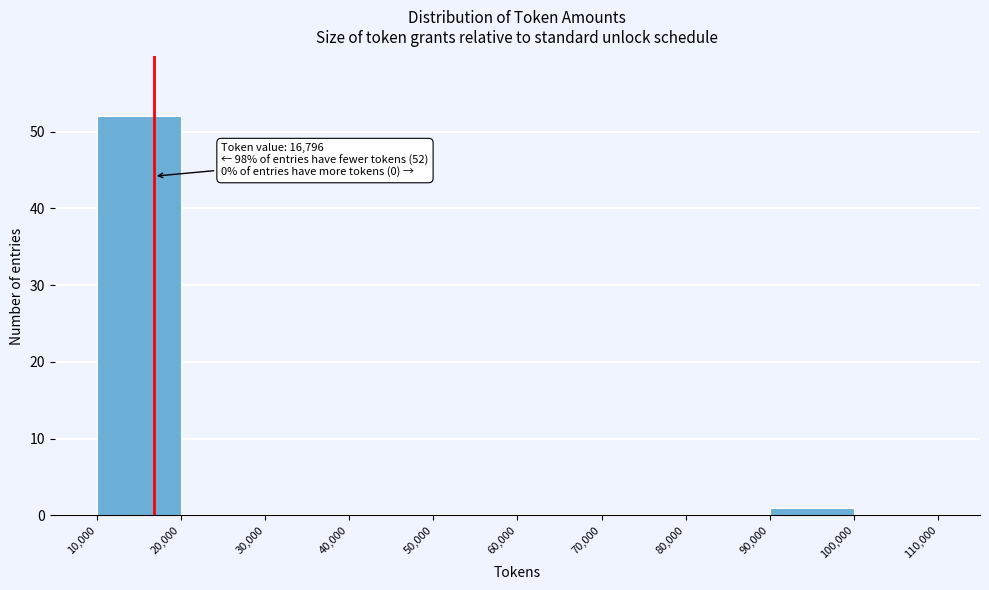

Which range on the x-axis has the tallest bar?

10,000 to 20,000